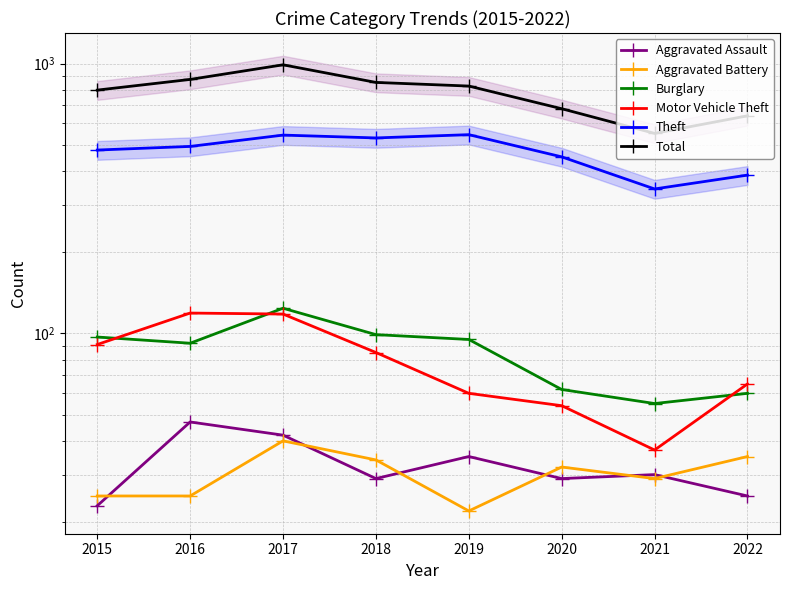

What is the approximate value of Aggravated Assault at 2016, to the nearest 5?

45